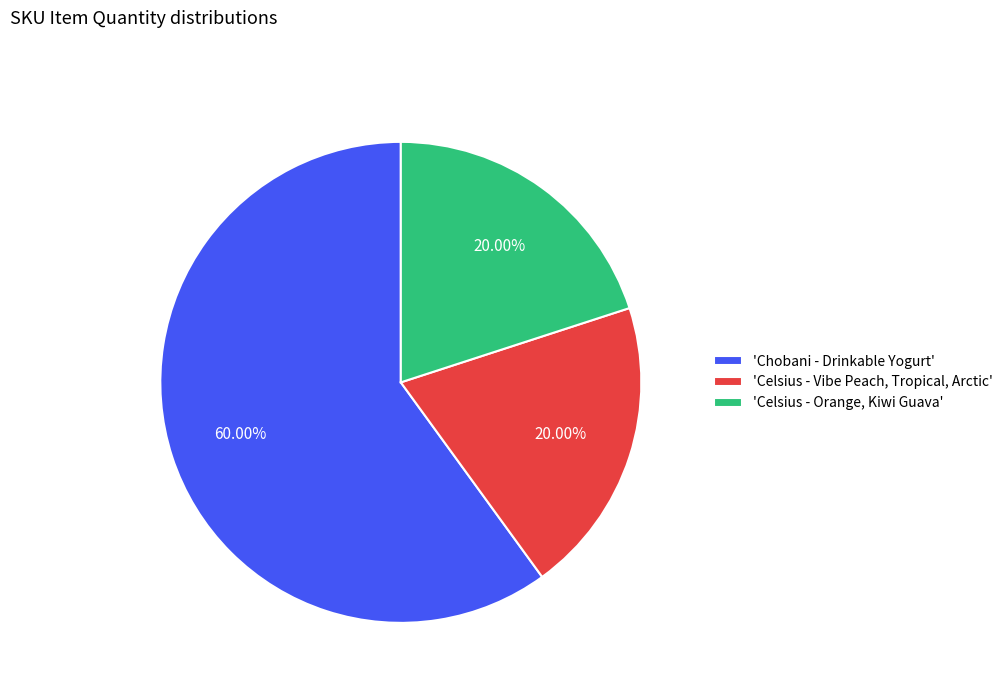

Which category has the biggest portion of the pie?

'Chobani - Drinkable Yogurt'